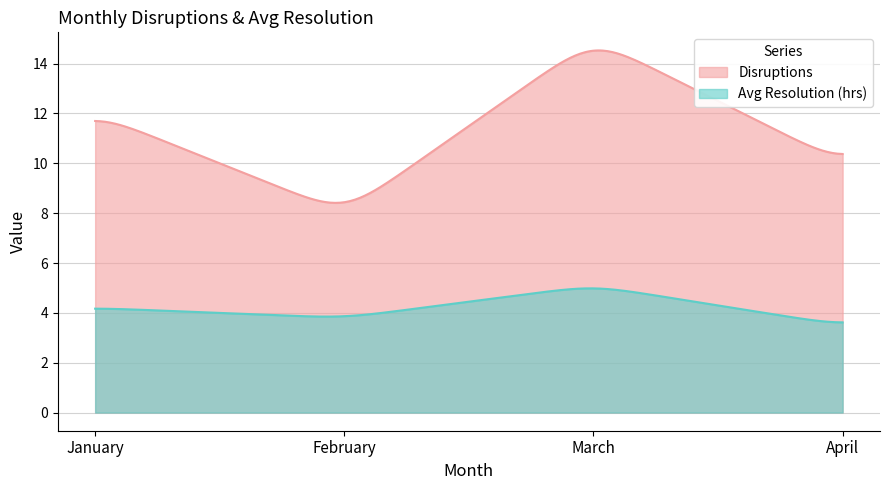

List the series in order of their overall mean, lowest first.

Avg Resolution (hrs), Disruptions